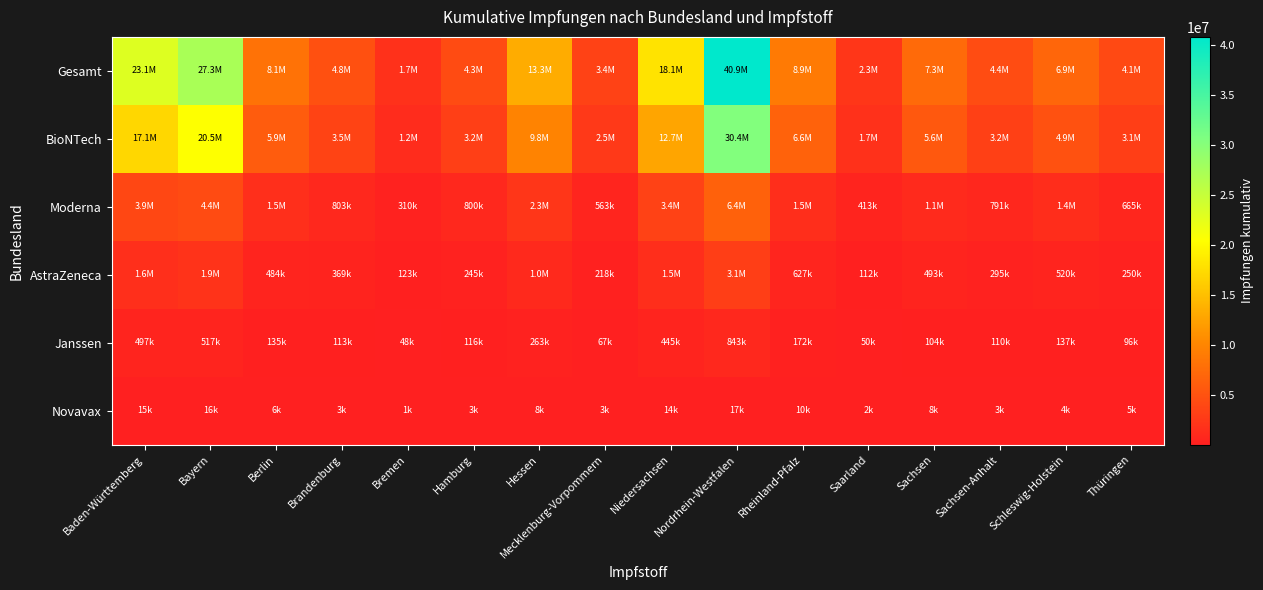

Reading left to right, list all the values displayed in this chart.

Gesamt: Baden-Württemberg=23103050	Bayern=27299391	Berlin=8094239	Brandenburg=4827485	Bremen=1693956	Hamburg=4347984	Hessen=13335986	Mecklenburg-Vorpommern=3382040	Niedersachsen=18055232	Nordrhein-Westfalen=40850661	Rheinland-Pfalz=8864552	Saarland=2310797	Sachsen=7274939	Sachsen-Anhalt=4415490	Schleswig-Holstein=6948537	Thüringen=4080934
BioNTech: Baden-Württemberg=17054663	Bayern=20469528	Berlin=5942055	Brandenburg=3539844	Bremen=1211400	Hamburg=3185375	Hessen=9771060	Mecklenburg-Vorpommern=2530902	Niedersachsen=12718776	Nordrhein-Westfalen=30449941	Rheinland-Pfalz=6573328	Saarland=1733164	Sachsen=5565842	Sachsen-Anhalt=3216286	Schleswig-Holstein=4891373	Thüringen=3065799
Moderna: Baden-Württemberg=3940745	Bayern=4379691	Berlin=1527897	Brandenburg=802775	Bremen=309910	Hamburg=799643	Hessen=2276180	Mecklenburg-Vorpommern=562897	Niedersachsen=3391282	Nordrhein-Westfalen=6445437	Rheinland-Pfalz=1482931	Saarland=413420	Sachsen=1104695	Sachsen-Anhalt=790984	Schleswig-Holstein=1395771	Thüringen=665335
AstraZeneca: Baden-Württemberg=1595959	Bayern=1916641	Berlin=483972	Brandenburg=368588	Bremen=123380	Hamburg=244502	Hessen=1017868	Mecklenburg-Vorpommern=217549	Niedersachsen=1487029	Nordrhein-Westfalen=3095290	Rheinland-Pfalz=626524	Saarland=112139	Sachsen=493029	Sachsen-Anhalt=294562	Schleswig-Holstein=520289	Thüringen=249539
Janssen: Baden-Württemberg=497014	Bayern=517113	Berlin=134667	Brandenburg=113224	Bremen=48306	Hamburg=115953	Hessen=262942	Mecklenburg-Vorpommern=67371	Niedersachsen=444590	Nordrhein-Westfalen=842507	Rheinland-Pfalz=172010	Saarland=50431	Sachsen=103583	Sachsen-Anhalt=110473	Schleswig-Holstein=136729	Thüringen=95670
Novavax: Baden-Württemberg=14669	Bayern=16418	Berlin=5648	Brandenburg=3054	Bremen=960	Hamburg=2511	Hessen=7936	Mecklenburg-Vorpommern=3321	Niedersachsen=13555	Nordrhein-Westfalen=17486	Rheinland-Pfalz=9759	Saarland=1643	Sachsen=7790	Sachsen-Anhalt=3185	Schleswig-Holstein=4375	Thüringen=4591